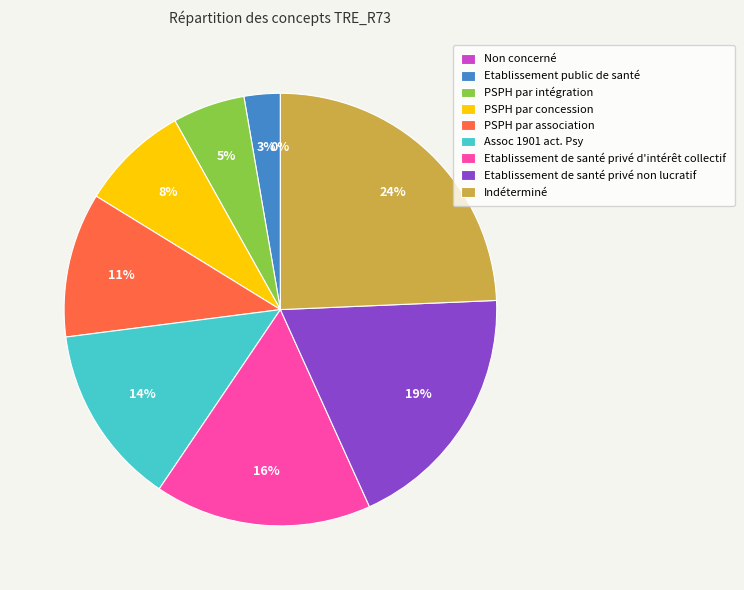

To the nearest percent, what is the difference between the PSPH par association and Etablissement public de santé slice percentages?

8%